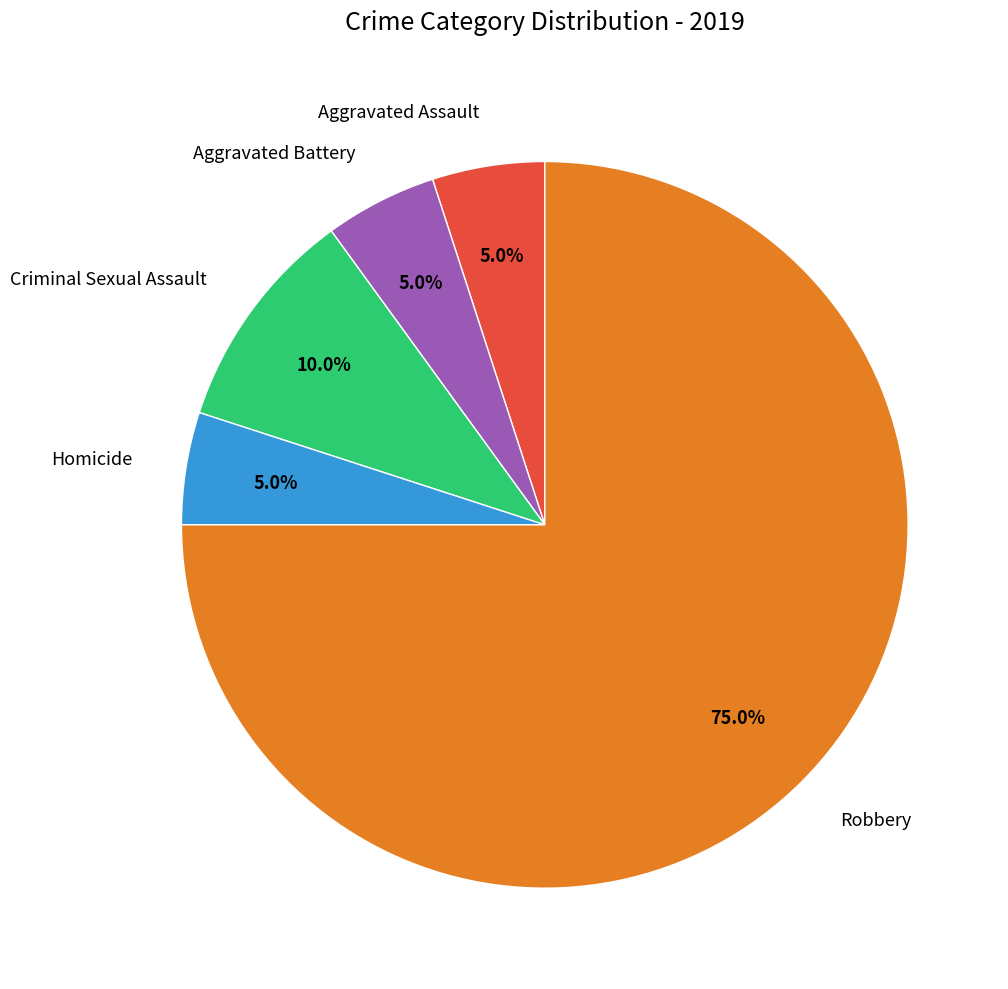

How many segments does this pie chart have?

5